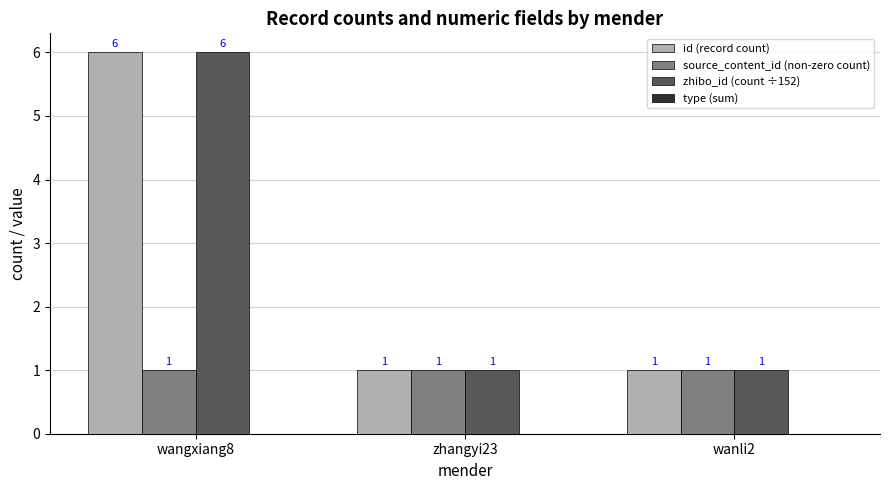

What is the sum of the source_content_id (non-zero count) values at zhangyi23 and wangxiang8?

2